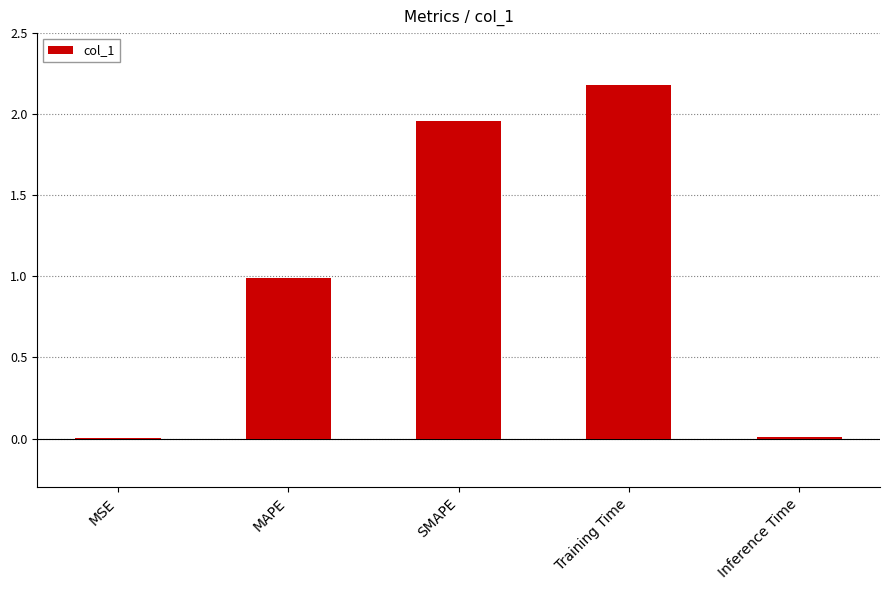

Where is the data nearest to the value 1?

MAPE